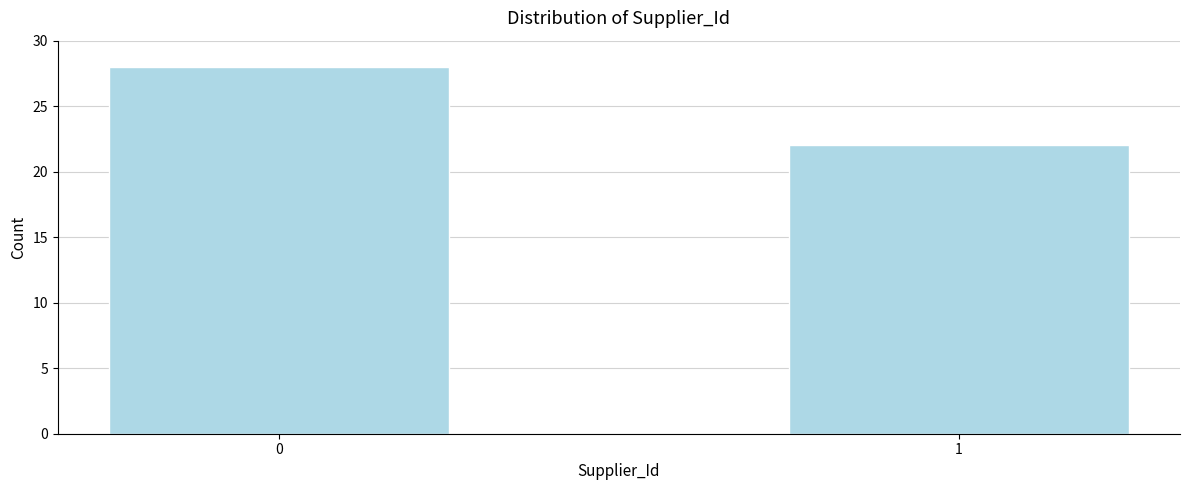

Reading left to right, what are all the values shown in this chart?

28	22